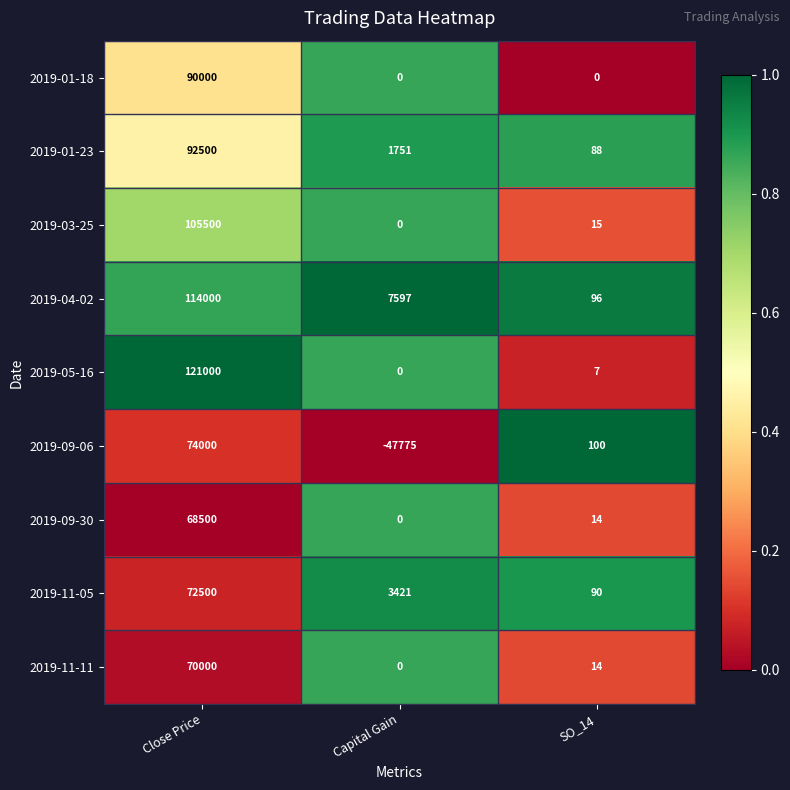

What is the smallest value displayed?

-47775